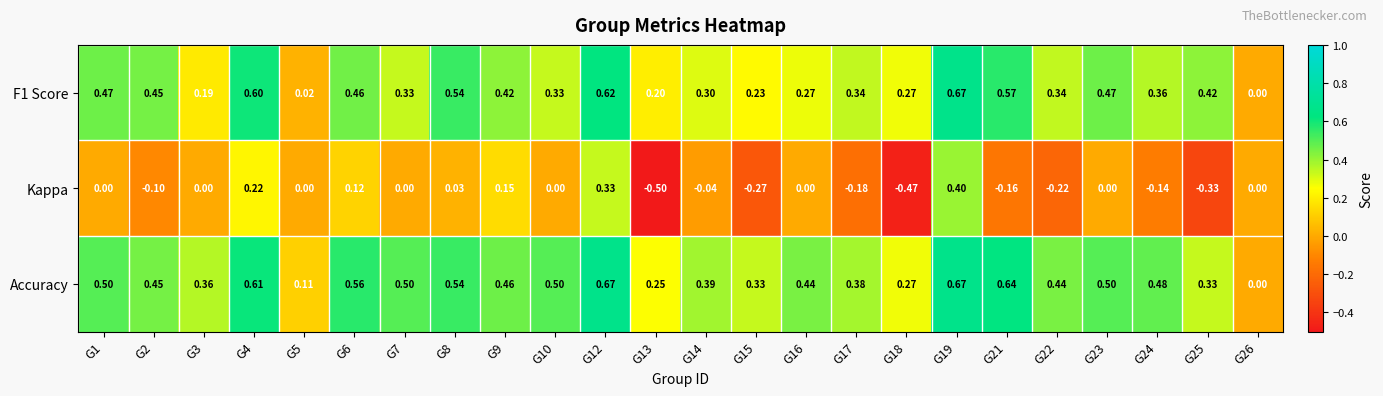

Which series has the largest total across all categories?

Accuracy